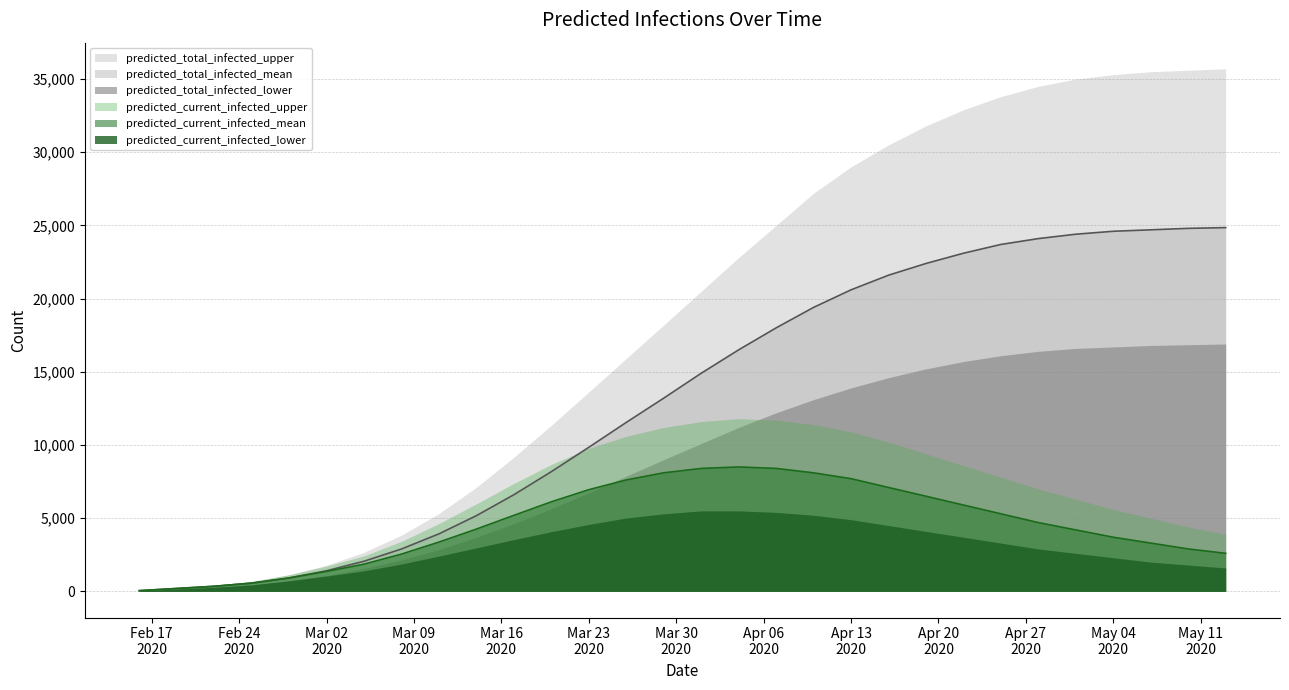

Reading right to left, extract all data points from this chart.

predicted_total_infected_upper: 2020-05-13=35700	2020-05-10=35600	2020-05-07=35500	2020-05-04=35300	2020-05-01=35000	2020-04-28=34500	2020-04-25=33800	2020-04-22=32900	2020-04-19=31800	2020-04-16=30500	2020-04-13=29000	2020-04-10=27200	2020-04-07=25000	2020-04-04=22800	2020-04-01=20500	2020-03-29=18200	2020-03-26=15908	2020-03-23=13621	2020-03-20=11344	2020-03-17=9161	2020-03-14=7114	2020-03-11=5315	2020-03-08=3841	2020-03-05=2670	2020-03-02=1786	2020-02-28=1137	2020-02-25=684	2020-02-22=420	2020-02-19=240	2020-02-16=60
predicted_total_infected_mean: 2020-05-13=24850	2020-05-10=24800	2020-05-07=24700	2020-05-04=24600	2020-05-01=24400	2020-04-28=24100	2020-04-25=23700	2020-04-22=23100	2020-04-19=22400	2020-04-16=21600	2020-04-13=20600	2020-04-10=19400	2020-04-07=18000	2020-04-04=16500	2020-04-01=14900	2020-03-29=13200	2020-03-26=11542	2020-03-23=9842	2020-03-20=8178	2020-03-17=6603	2020-03-14=5173	2020-03-11=3930	2020-03-08=2896	2020-03-05=2059	2020-03-02=1409	2020-02-28=917	2020-02-25=562	2020-02-22=349	2020-02-19=199	2020-02-16=50
predicted_total_infected_lower: 2020-05-13=16900	2020-05-10=16850	2020-05-07=16800	2020-05-04=16700	2020-05-01=16600	2020-04-28=16400	2020-04-25=16100	2020-04-22=15700	2020-04-19=15200	2020-04-16=14600	2020-04-13=13900	2020-04-10=13100	2020-04-07=12200	2020-04-04=11200	2020-04-01=10100	2020-03-29=9000	2020-03-26=7870	2020-03-23=6725	2020-03-20=5639	2020-03-17=4625	2020-03-14=3693	2020-03-11=2859	2020-03-08=2150	2020-03-05=1561	2020-03-02=1088	2020-02-28=721	2020-02-25=447	2020-02-22=280	2020-02-19=160	2020-02-16=40
predicted_current_infected_upper: 2020-05-13=3900	2020-05-10=4400	2020-05-07=5000	2020-05-04=5600	2020-05-01=6300	2020-04-28=7000	2020-04-25=7800	2020-04-22=8600	2020-04-19=9400	2020-04-16=10200	2020-04-13=10900	2020-04-10=11400	2020-04-07=11700	2020-04-04=11800	2020-04-01=11600	2020-03-29=11200	2020-03-26=10593	2020-03-23=9780	2020-03-20=8674	2020-03-17=7375	2020-03-14=5978	2020-03-11=4631	2020-03-08=3421	2020-03-05=2430	2020-03-02=1726	2020-02-28=1137	2020-02-25=684	2020-02-22=420	2020-02-19=240	2020-02-16=60
predicted_current_infected_mean: 2020-05-13=2600	2020-05-10=2900	2020-05-07=3300	2020-05-04=3700	2020-05-01=4200	2020-04-28=4700	2020-04-25=5300	2020-04-22=5900	2020-04-19=6500	2020-04-16=7100	2020-04-13=7700	2020-04-10=8100	2020-04-07=8400	2020-04-04=8500	2020-04-01=8400	2020-03-29=8100	2020-03-26=7612	2020-03-23=6947	2020-03-20=6119	2020-03-17=5194	2020-03-14=4256	2020-03-11=3368	2020-03-08=2547	2020-03-05=1860	2020-03-02=1359	2020-02-28=917	2020-02-25=562	2020-02-22=349	2020-02-19=199	2020-02-16=50
predicted_current_infected_lower: 2020-05-13=1600	2020-05-10=1800	2020-05-07=2000	2020-05-04=2300	2020-05-01=2600	2020-04-28=2900	2020-04-25=3300	2020-04-22=3700	2020-04-19=4100	2020-04-16=4500	2020-04-13=4900	2020-04-10=5200	2020-04-07=5400	2020-04-04=5500	2020-04-01=5500	2020-03-29=5300	2020-03-26=5011	2020-03-23=4575	2020-03-20=4078	2020-03-17=3536	2020-03-14=2972	2020-03-11=2411	2020-03-08=1870	2020-03-05=1401	2020-03-02=1048	2020-02-28=721	2020-02-25=447	2020-02-22=280	2020-02-19=160	2020-02-16=40